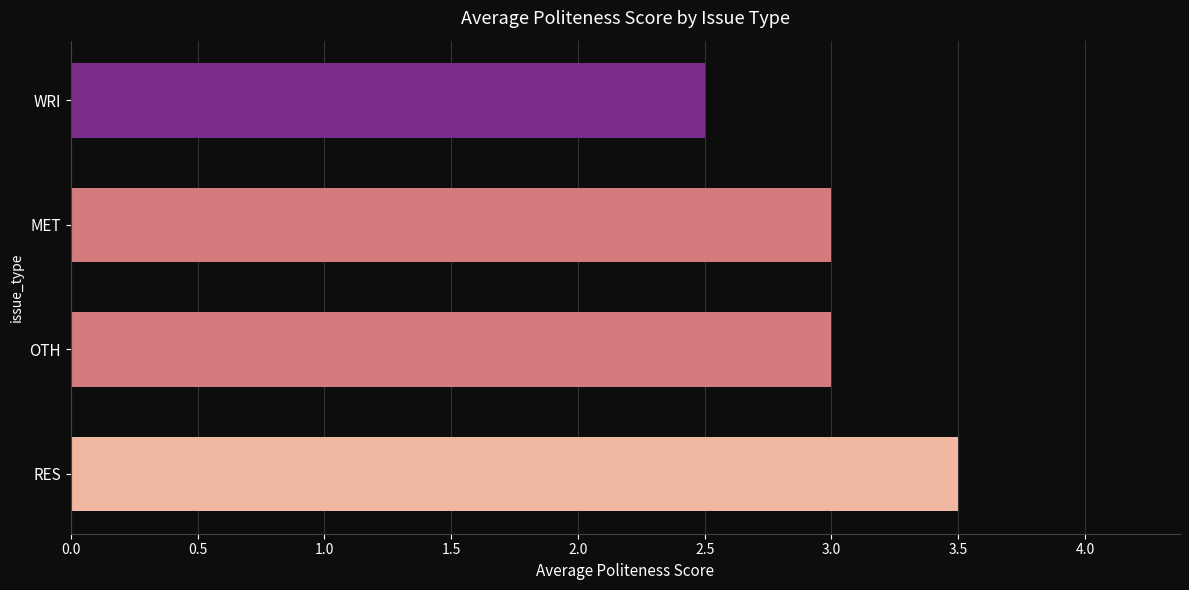

What is the average value?

3.0